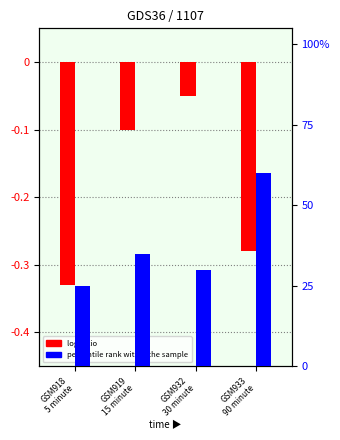

Count the number of data series in this chart.

2